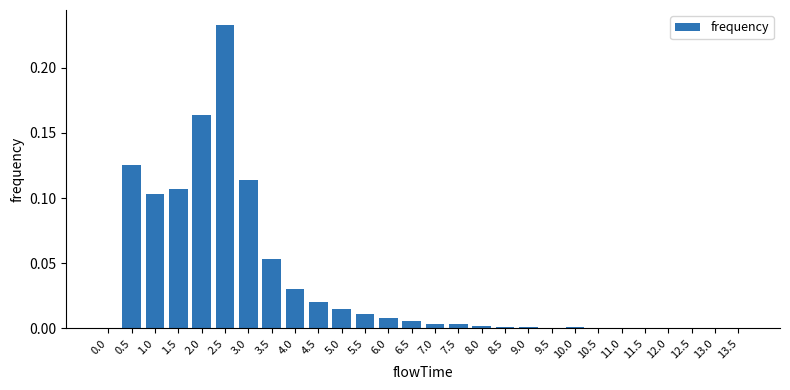

The value at 7.0 is 0.0. True or false?

True